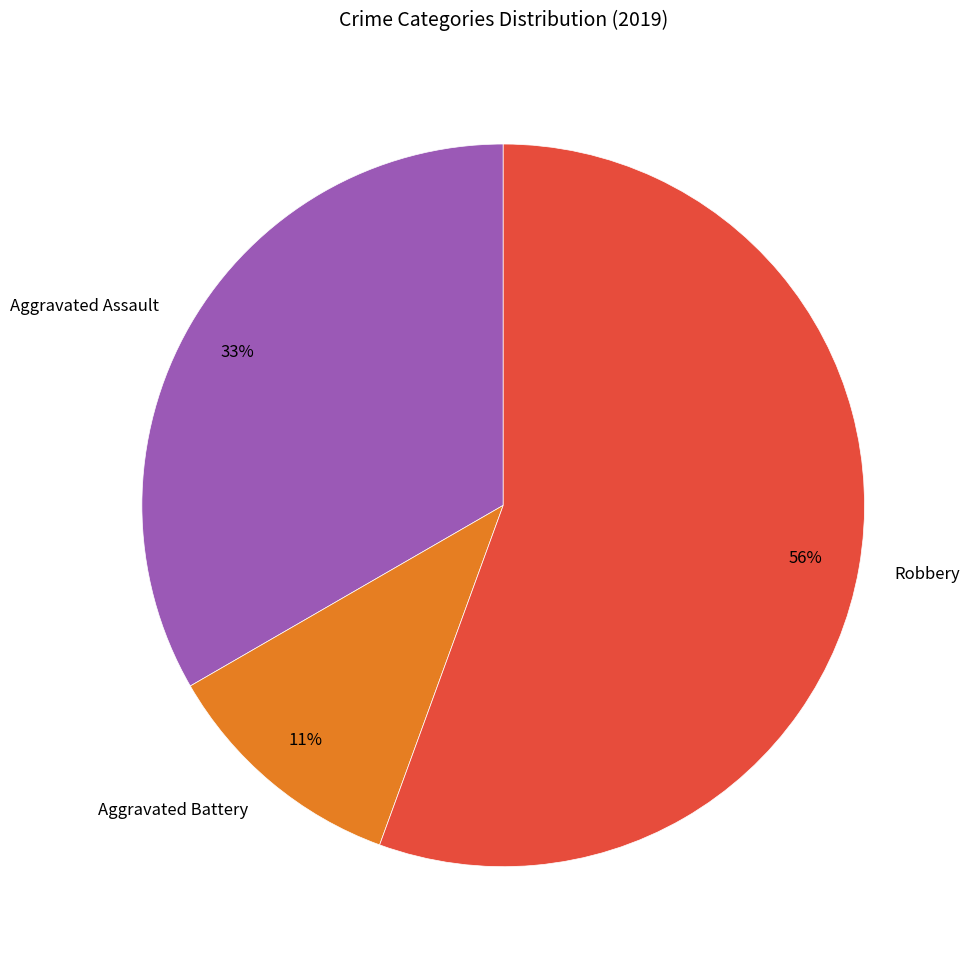

True or false: Robbery accounts for 64% of the total.

False